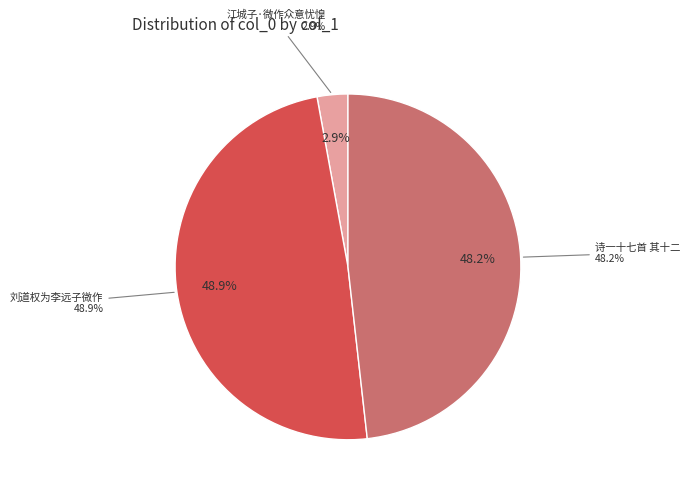

To the nearest percent, what is the difference between the largest and smallest slice percentages?

46%